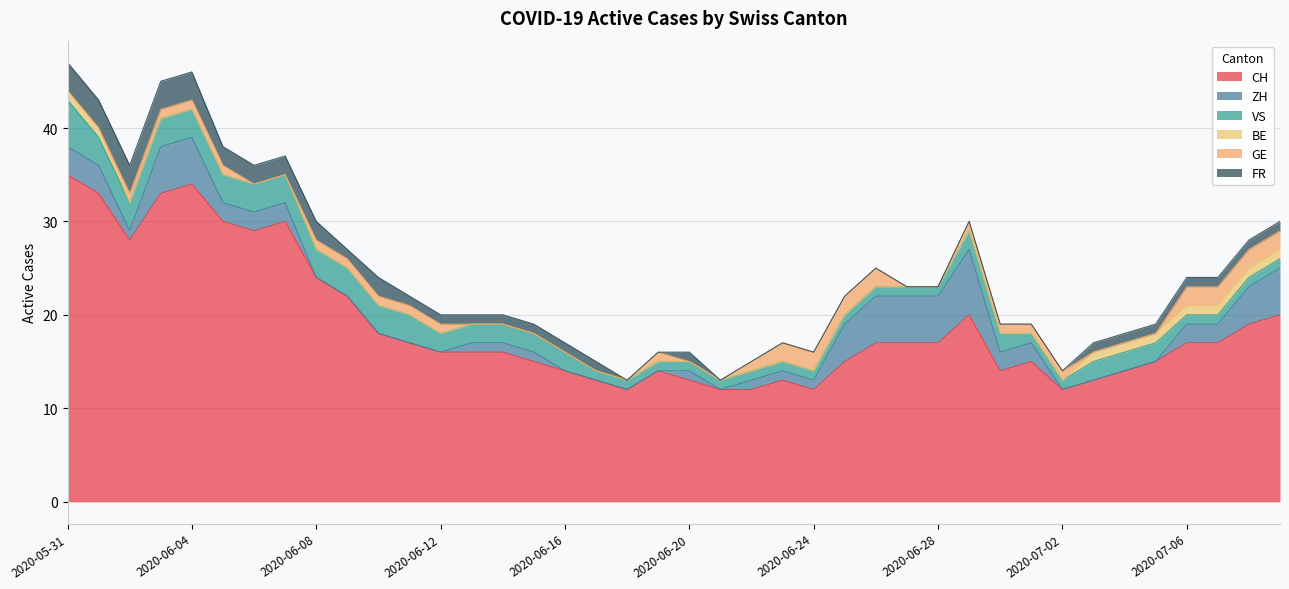

What is the lowest value of the CH series?

12